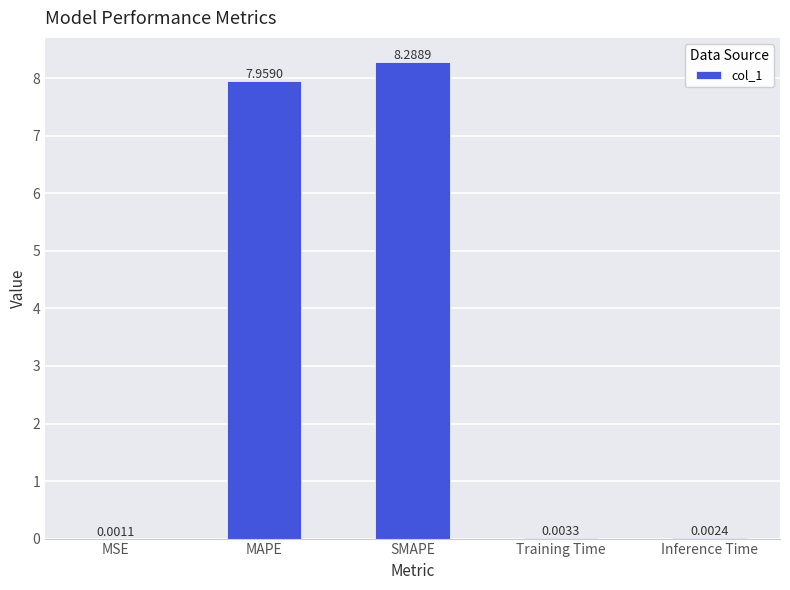

What value does the data have at SMAPE?

8.3